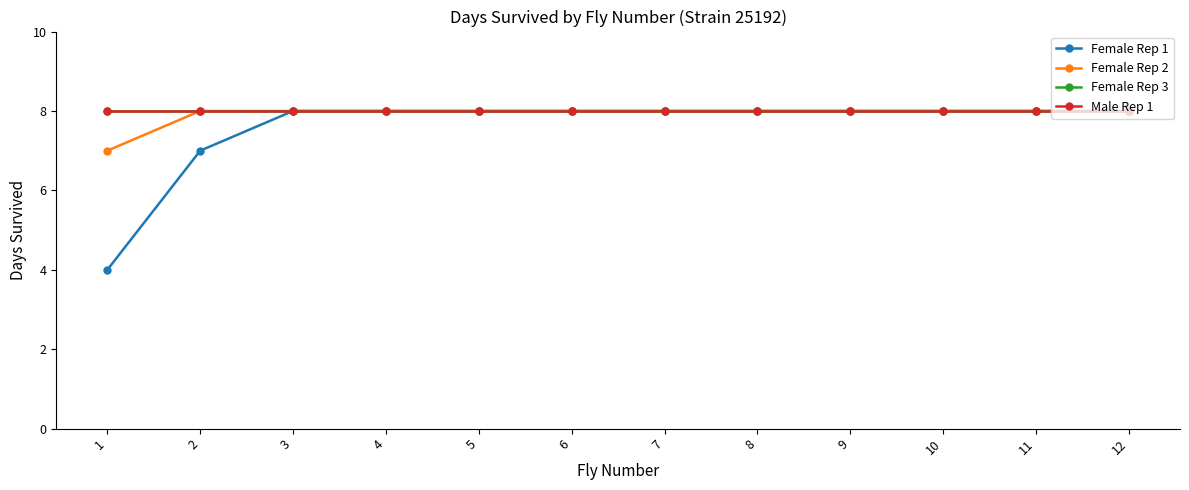

What is the highest value of the Female Rep 2 series?

8